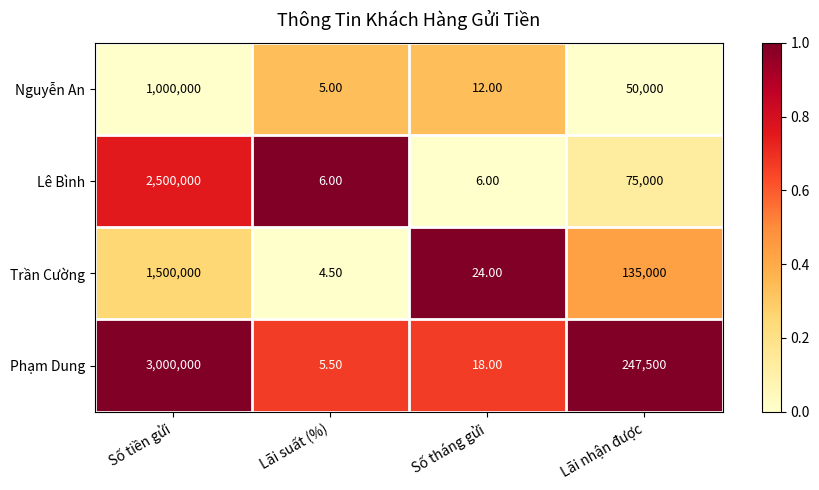

At which label does Lê Bình first exceed 75000?

Số tiền gửi